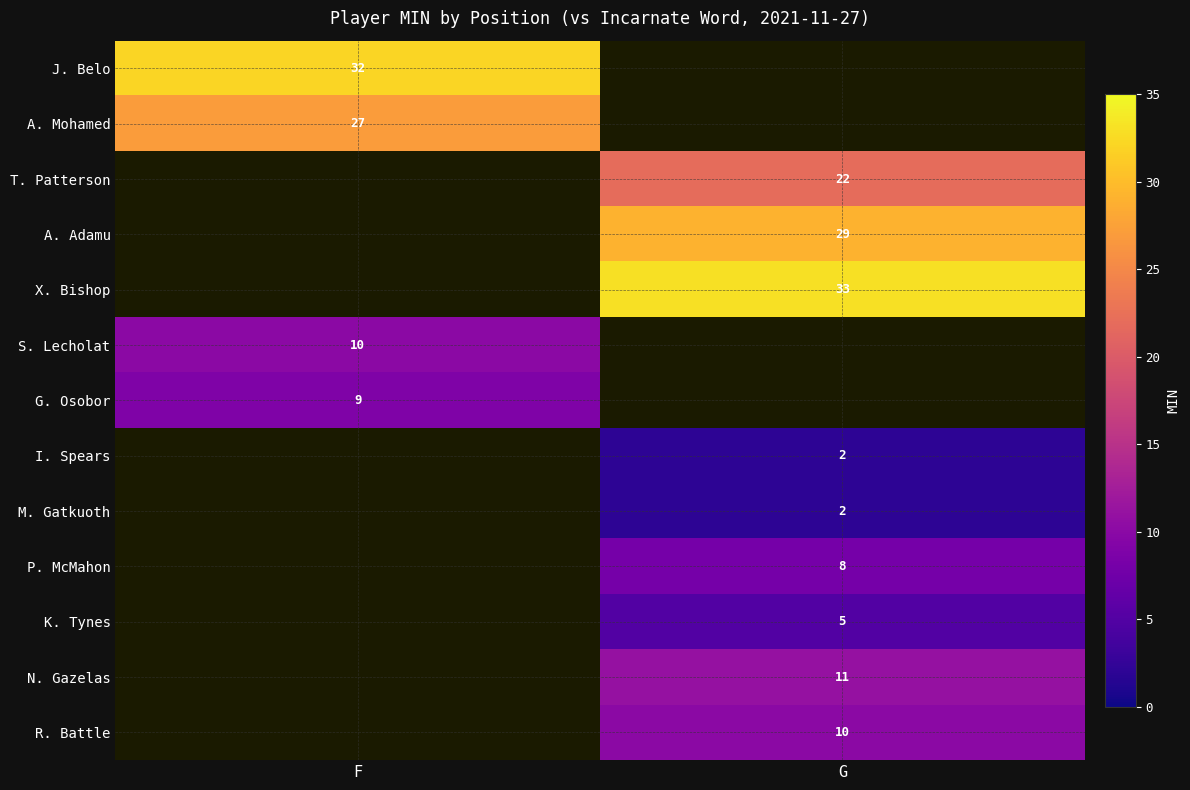

Is it true that A. Mohamed equals 27 at F?

True